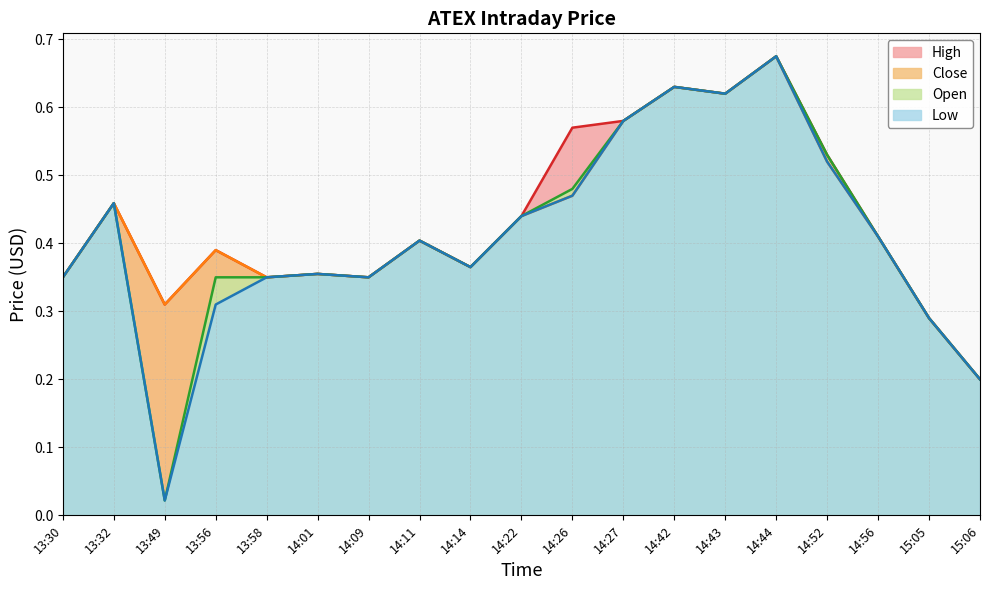

How many interior local peaks does the High line series have?

6